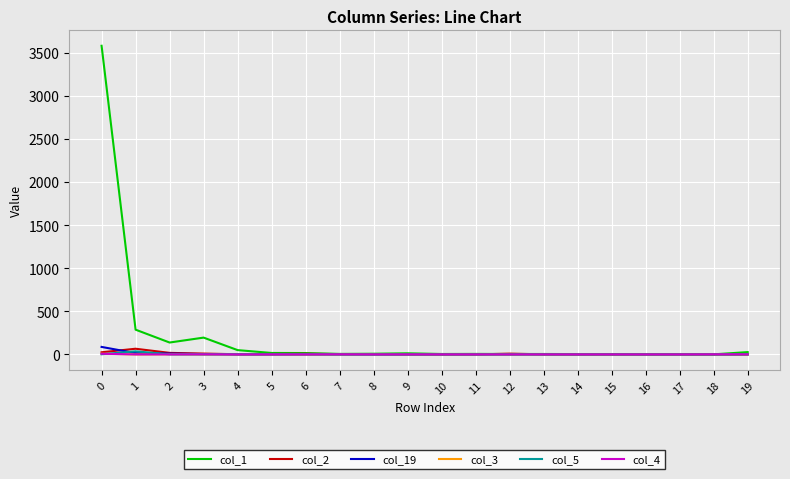

Where is the first local minimum for col_1?

2